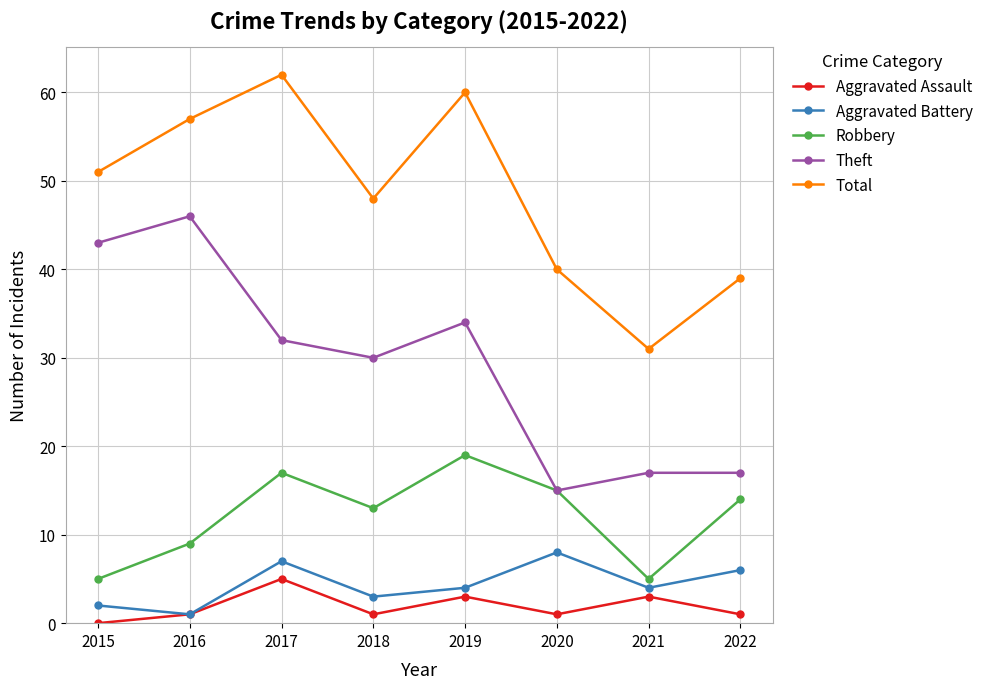

Between 2016 and 2022, which series saw the biggest shift?

Theft